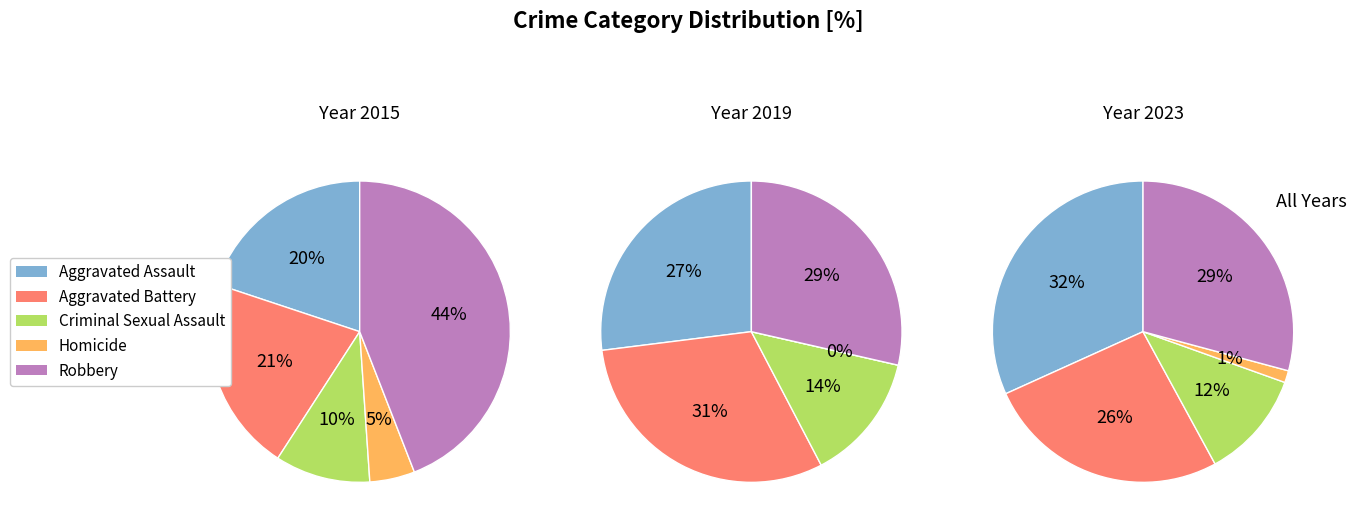

Is it true that 3 is 1% of the pie?

False